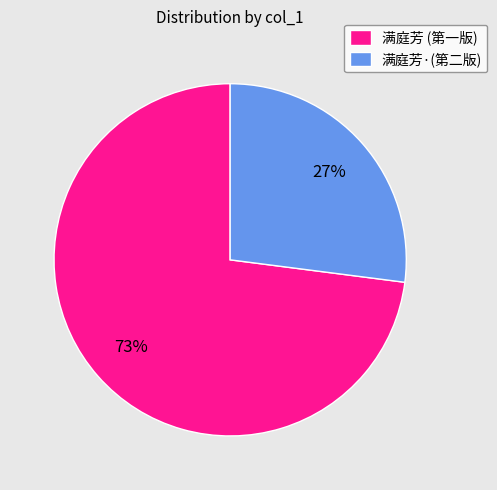

Does any single category account for the majority?

Yes